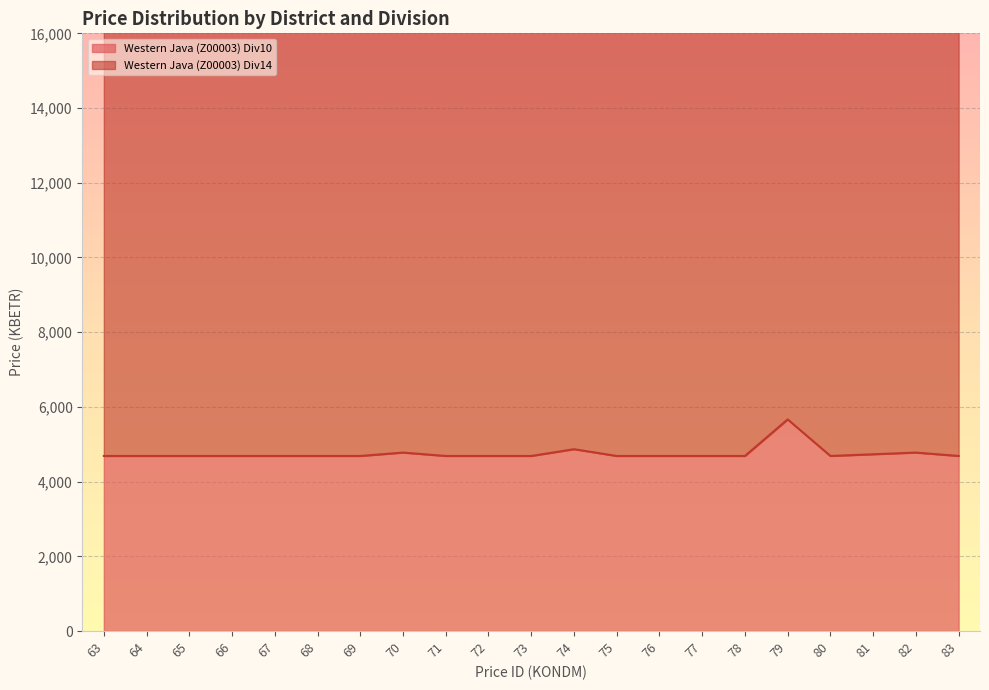

What is the sum of the values at 75 and 83?

9374.4